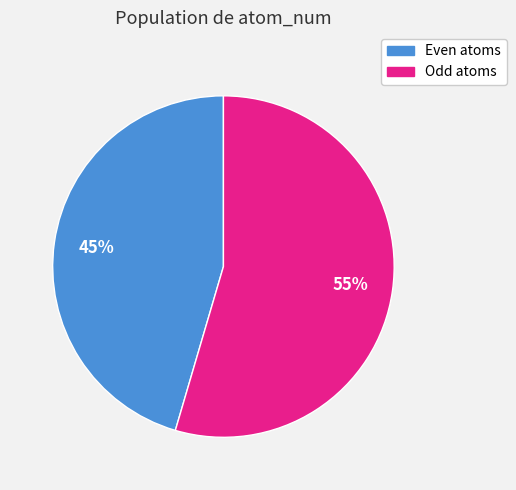

To the nearest percent, what is the combined percentage of Even atoms and Odd atoms?

100%